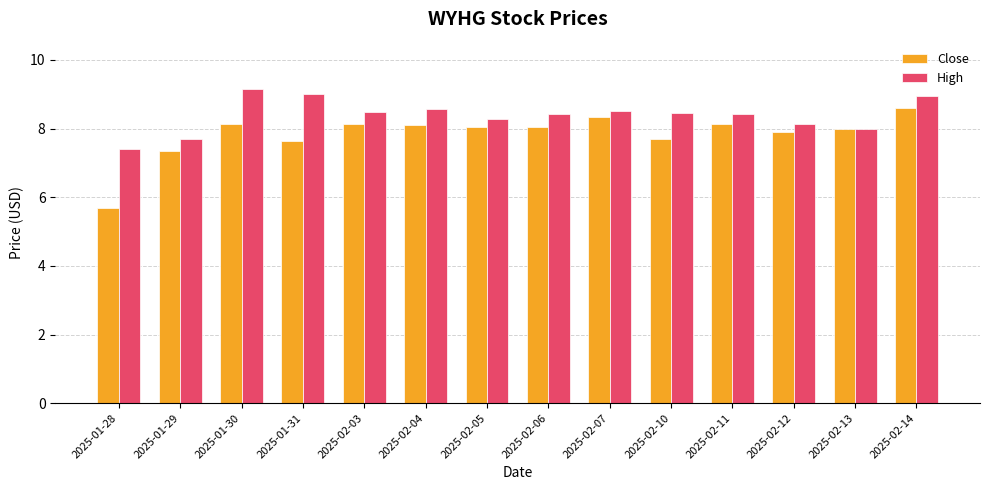

At which label is Close closest to 7?

2025-01-29